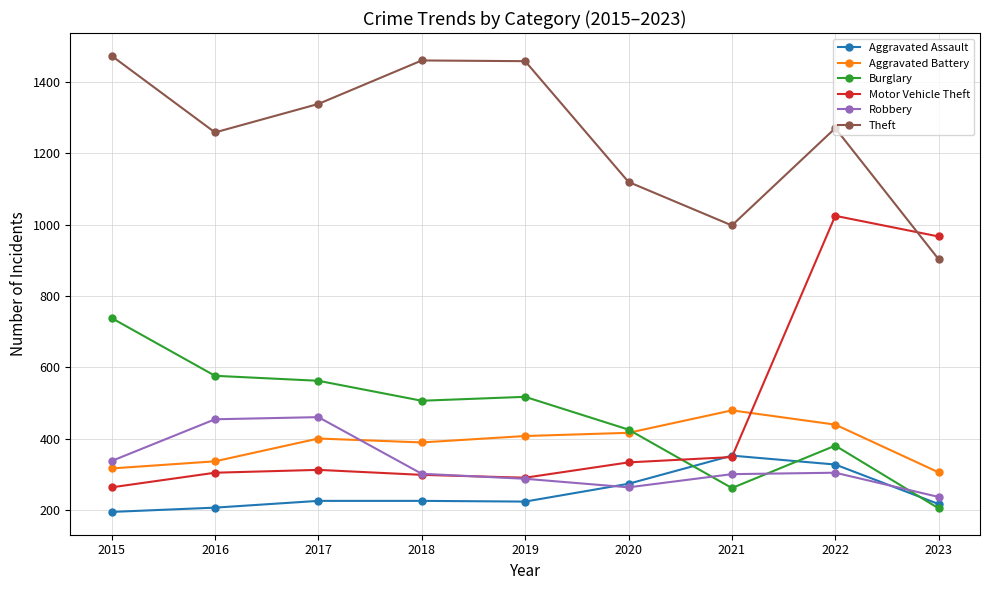

Is the value of Burglary at 2023 greater than the value of Motor Vehicle Theft at 2016?

No